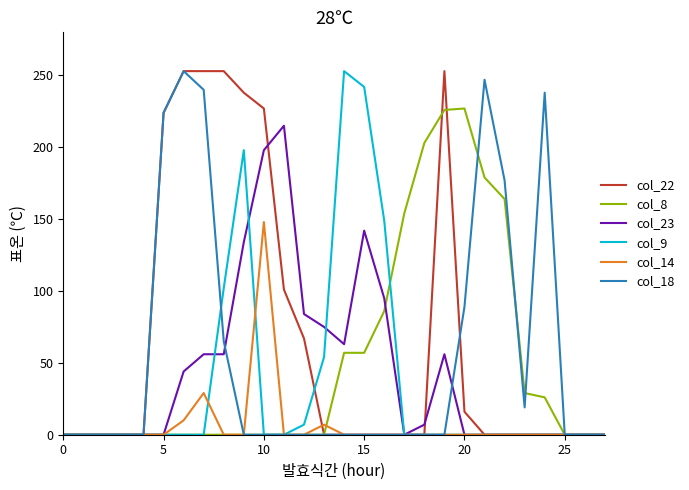

Which series has the largest total across all categories?

col_22